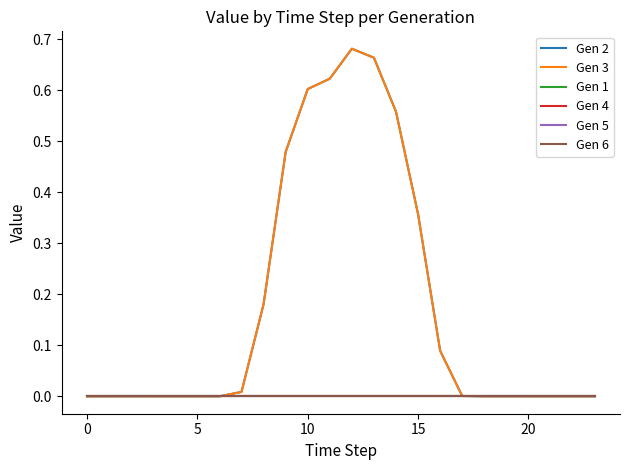

True or false: Gen 4 has more than 2 points higher than both neighbors.

False